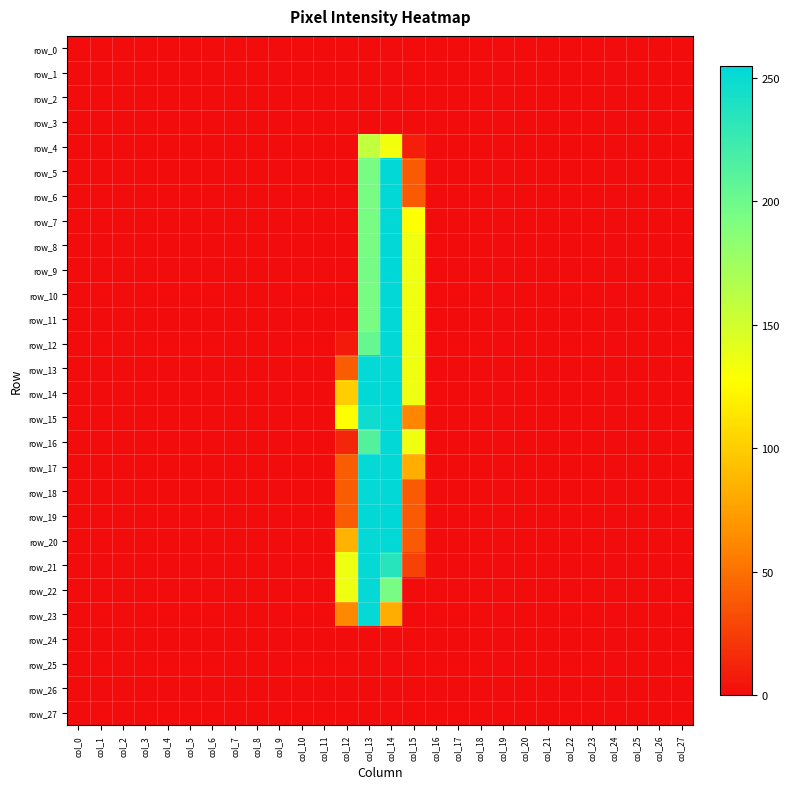

Where is row_6 nearest to the value 127?

col_13